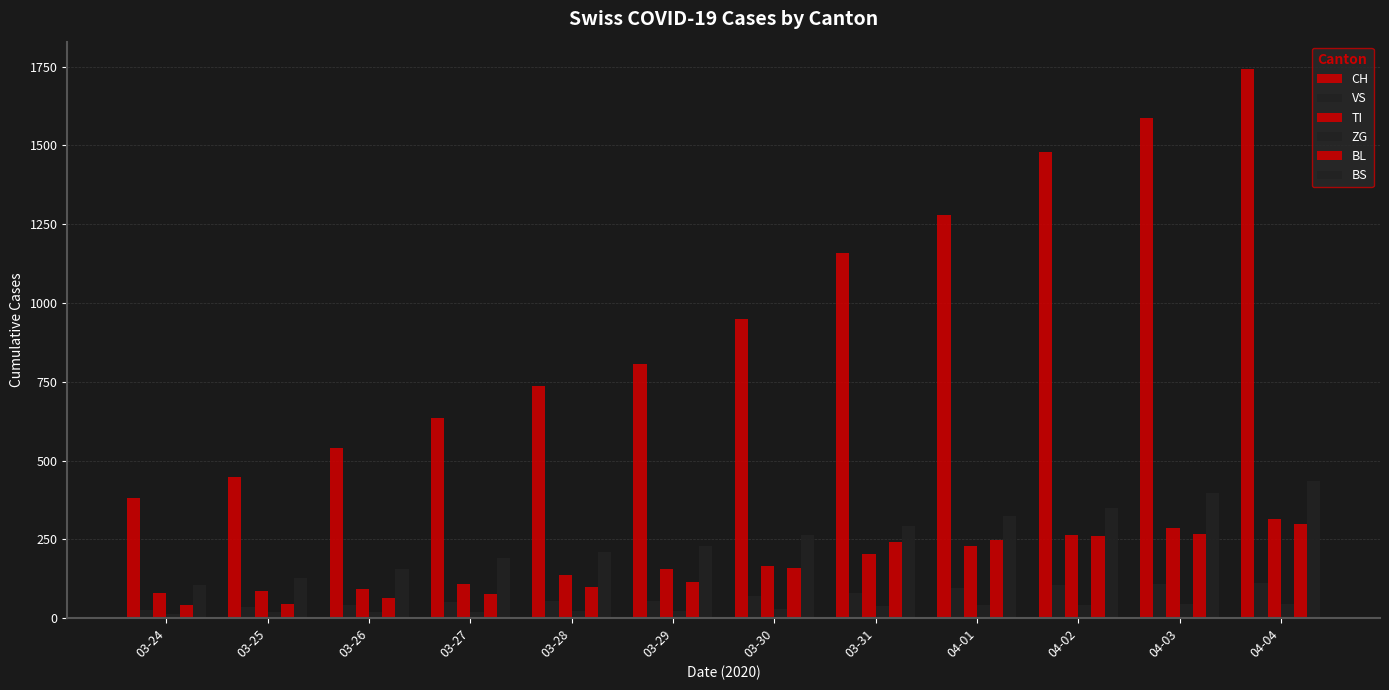

What is the average value of the VS series?

69